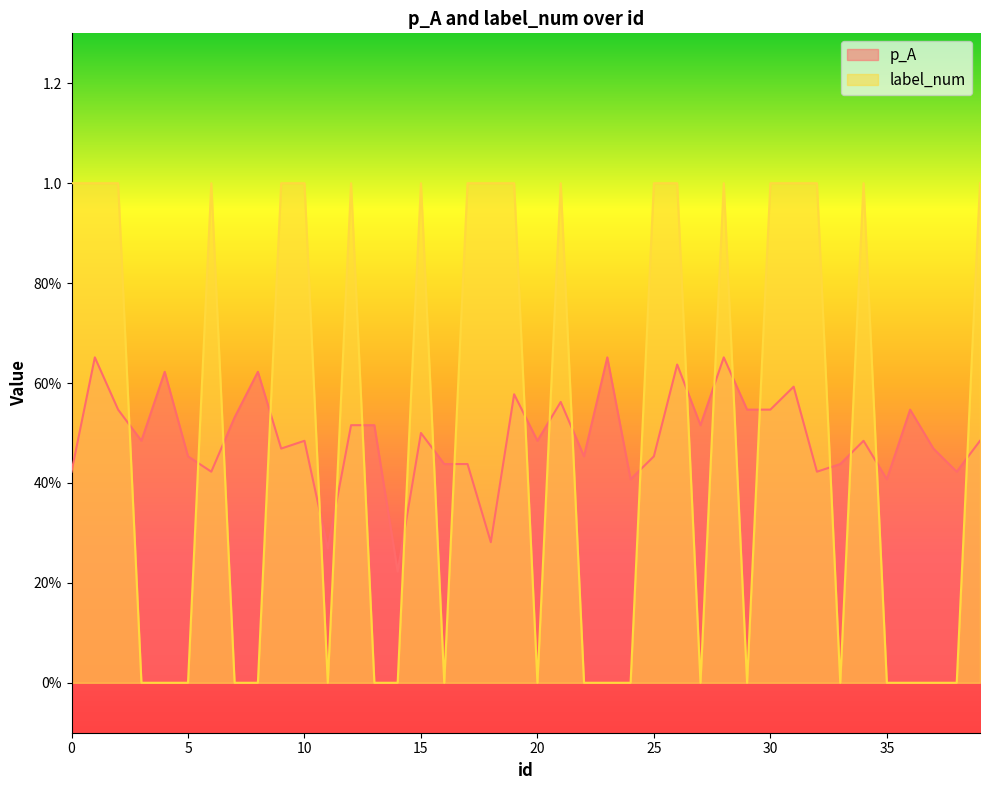

What is the spread (max minus min) of values at 29?

0.5